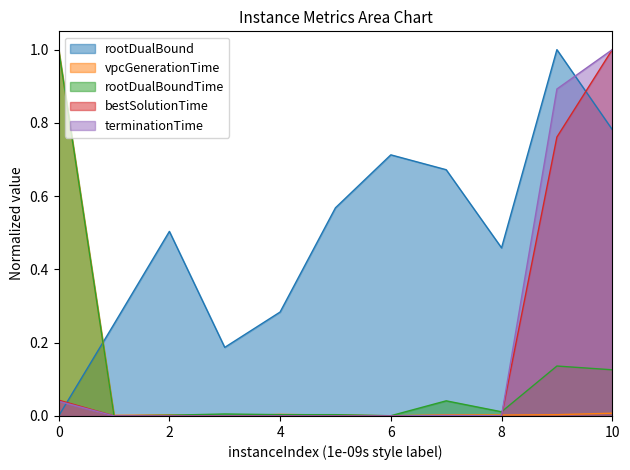

Between which two adjacent categories do bestSolutionTime and rootDualBoundTime first intersect?

0 and 1